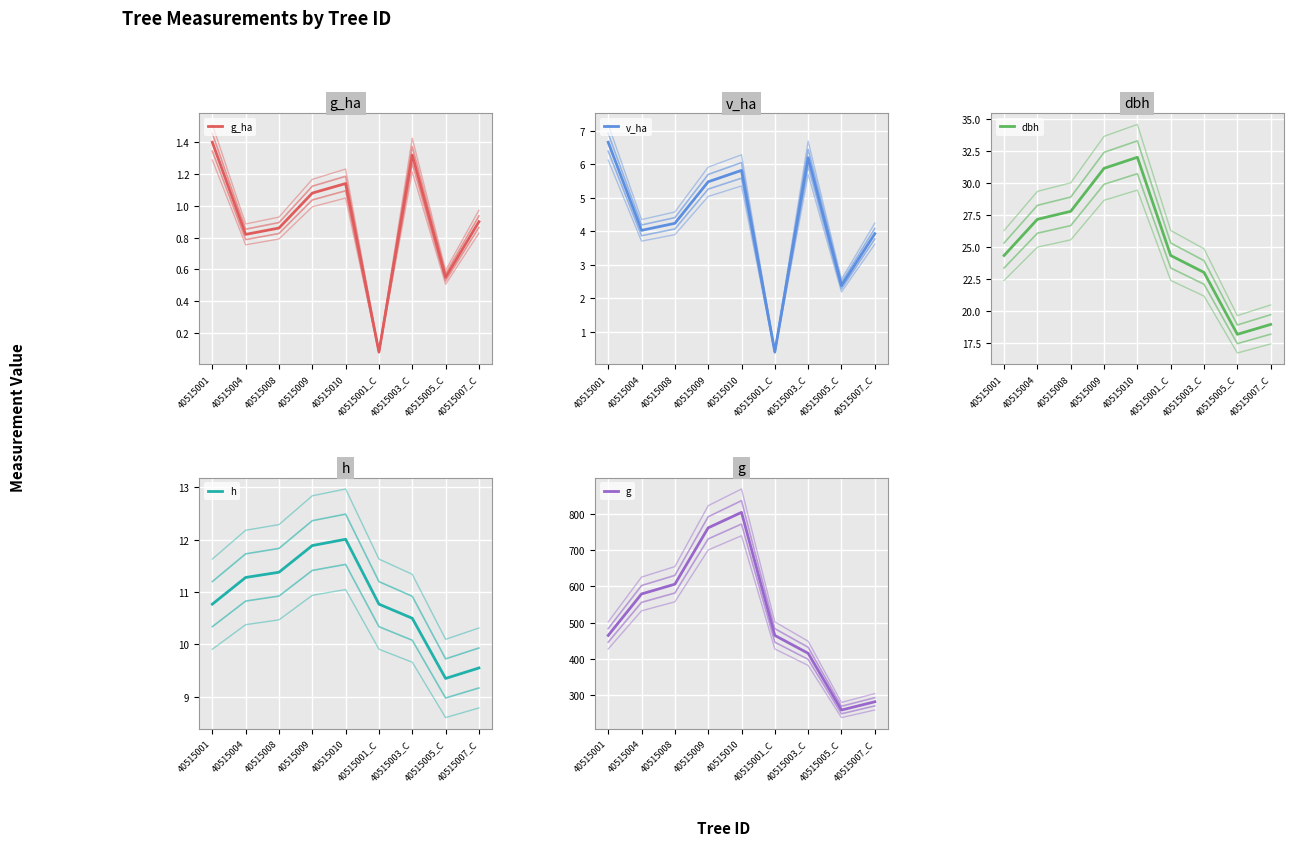

What is the approximate value of g_ha at 40515004?

0.8